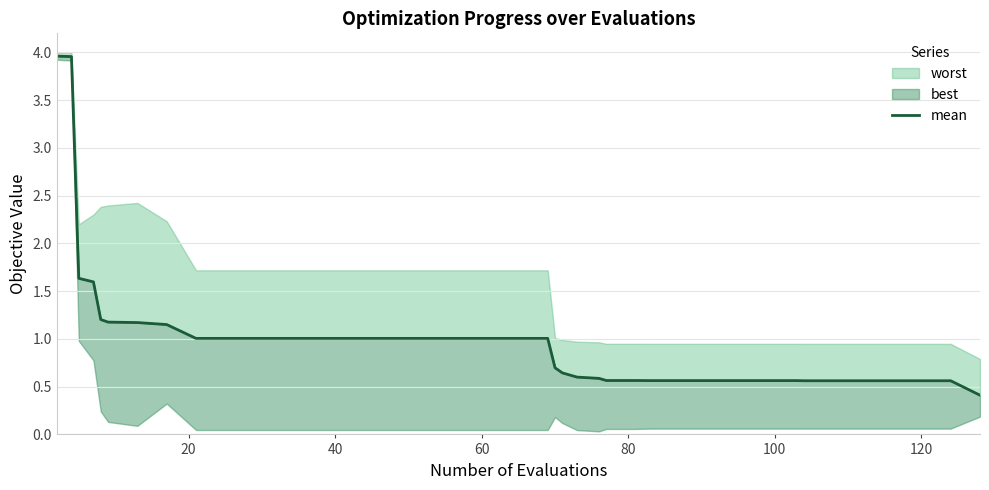

Reading left to right, extract all data points from this chart.

4.0	4.0	1.6	1.6	1.2	1.2	1.2	1.2	1.0	1.0	1.0	1.0	1.0	1.0	1.0	1.0	1.0	1.0	1.0	1.0	1.0	0.7	0.6	0.6	0.6	0.6	0.6	0.6	0.6	0.6	0.6	0.6	0.6	0.6	0.6	0.6	0.6	0.6	0.6	0.4